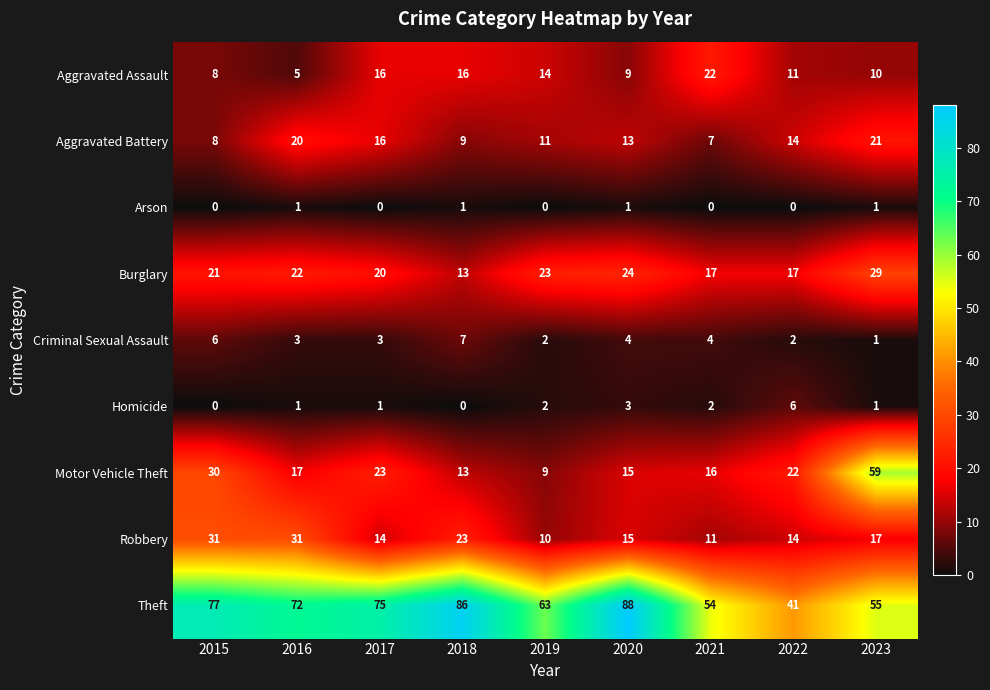

Which series has the largest total across all categories?

Theft